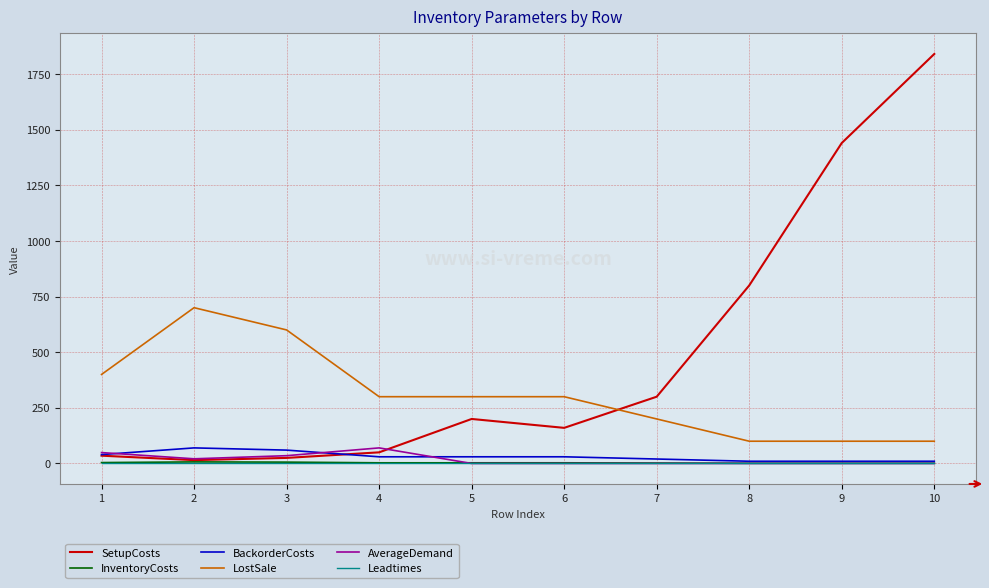

True or false: LostSale and Leadtimes cross at least once.

False